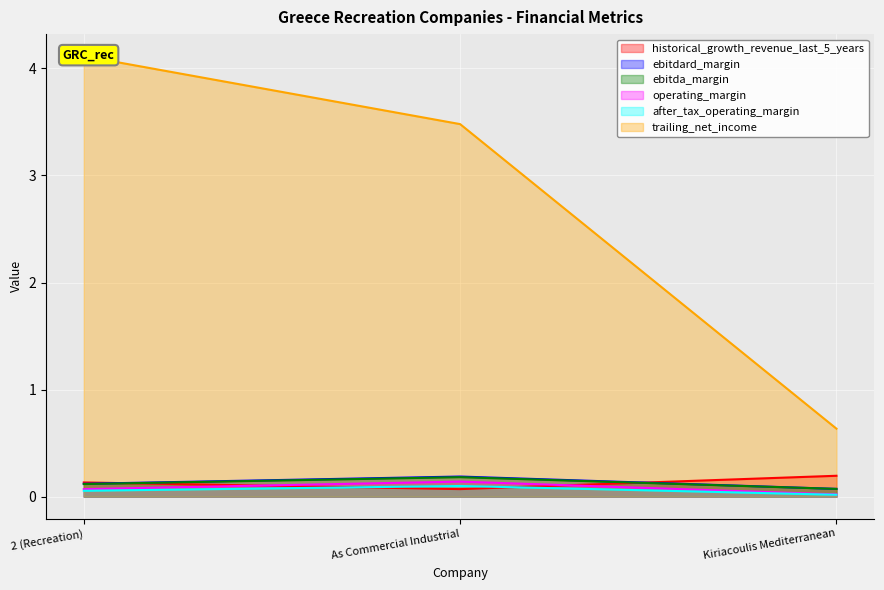

At which category does the chart reach its minimum across all series?

Kiriacoulis Mediterranean